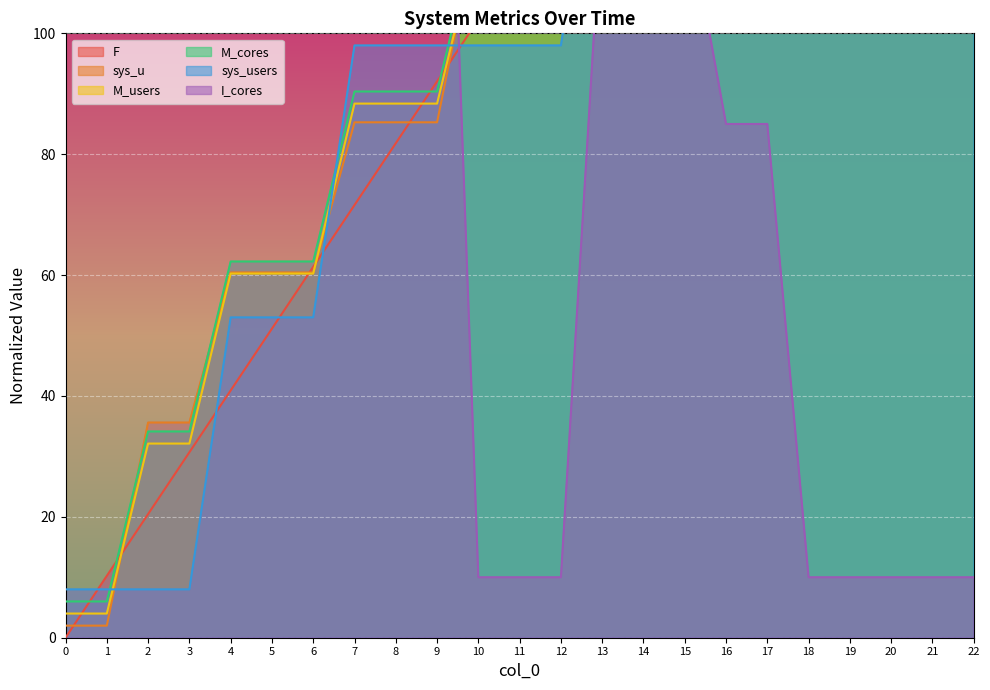

True or false: I_cores has more than 0 points higher than both neighbors.

False